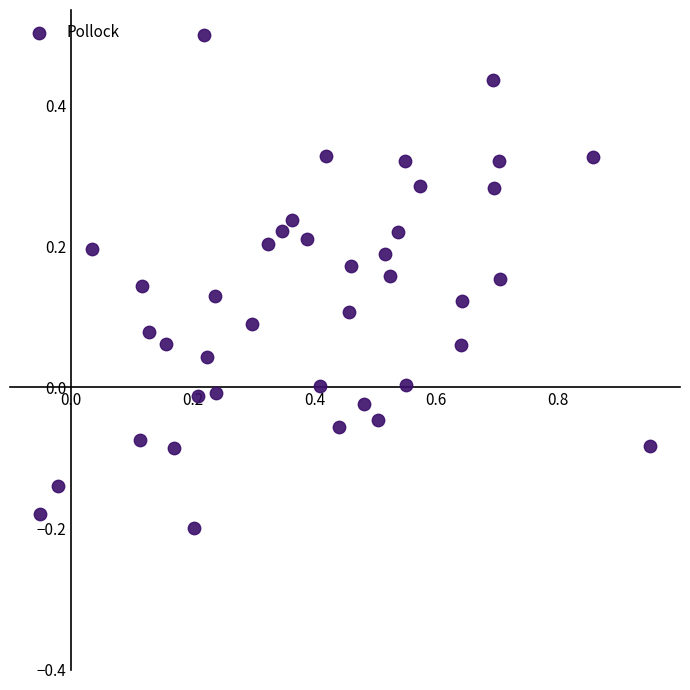

What is the range of Y values (max minus min)?

0.7